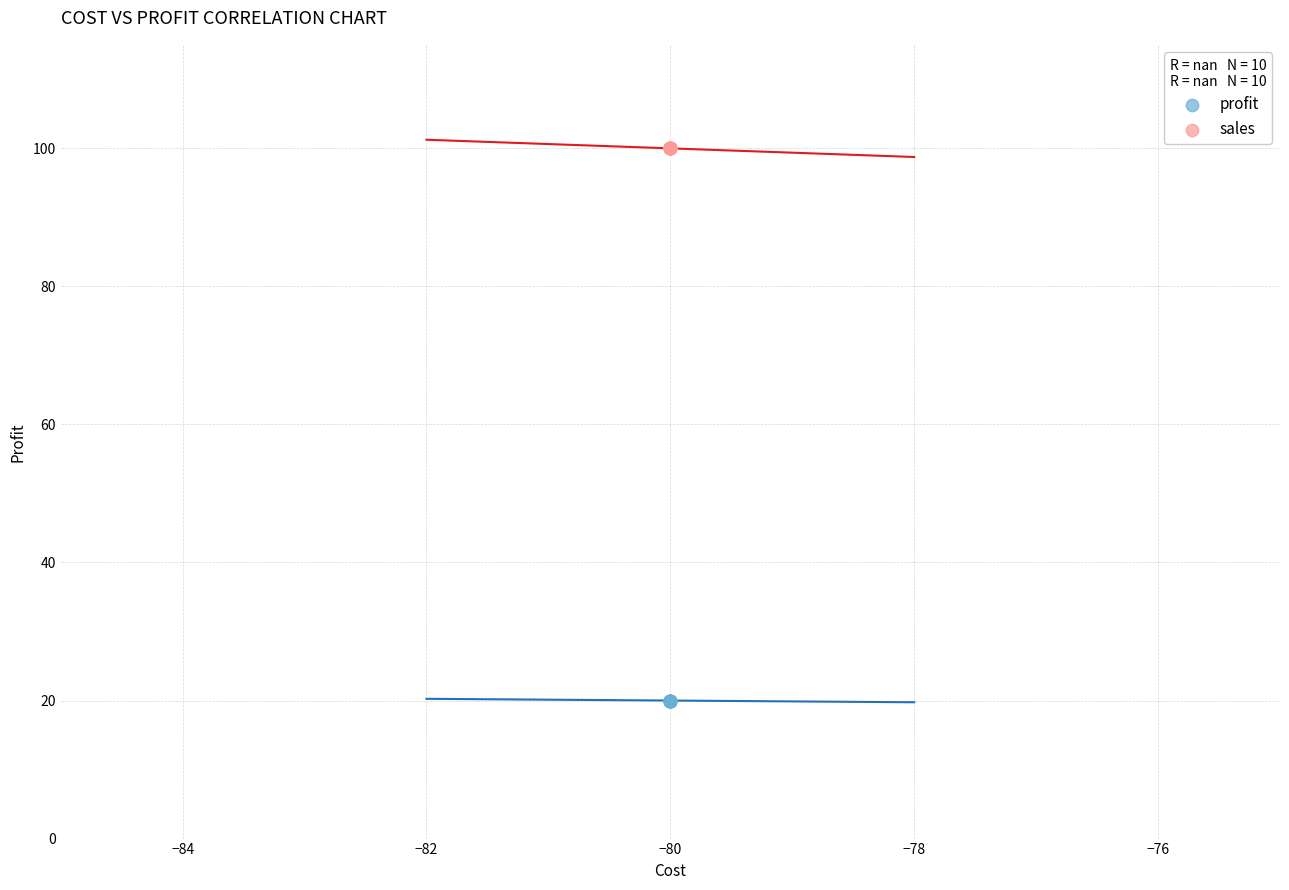

Which series reaches the minimum Y coordinate?

profit